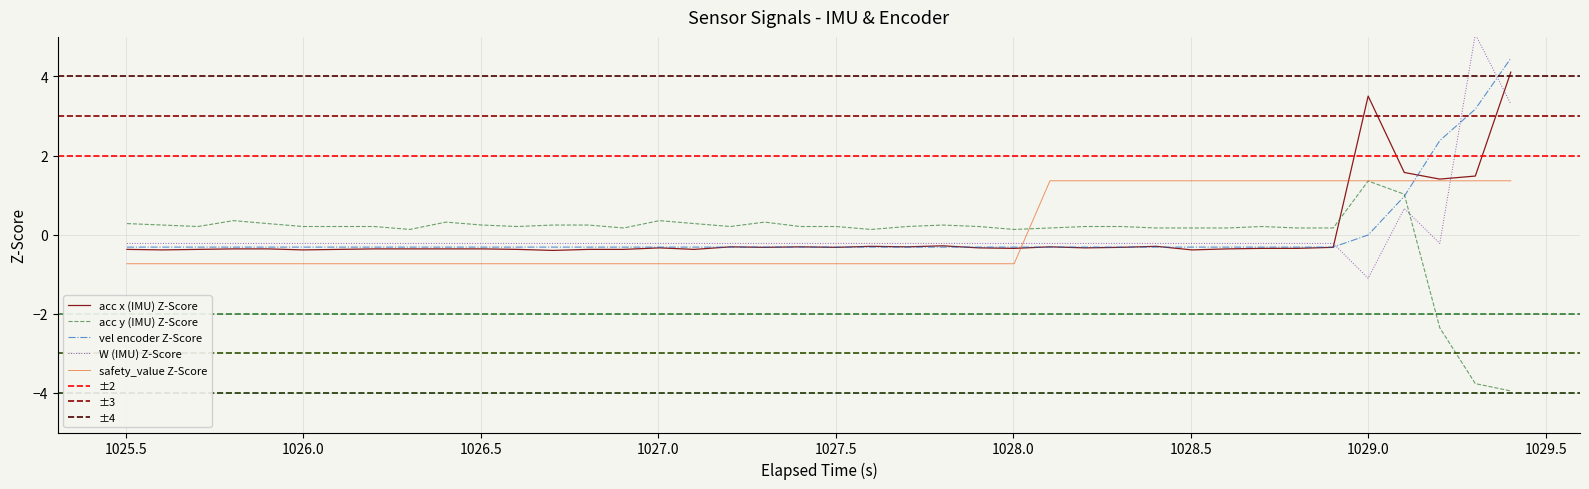

What is the minimum value for W (IMU) Z-Score?

-1.1